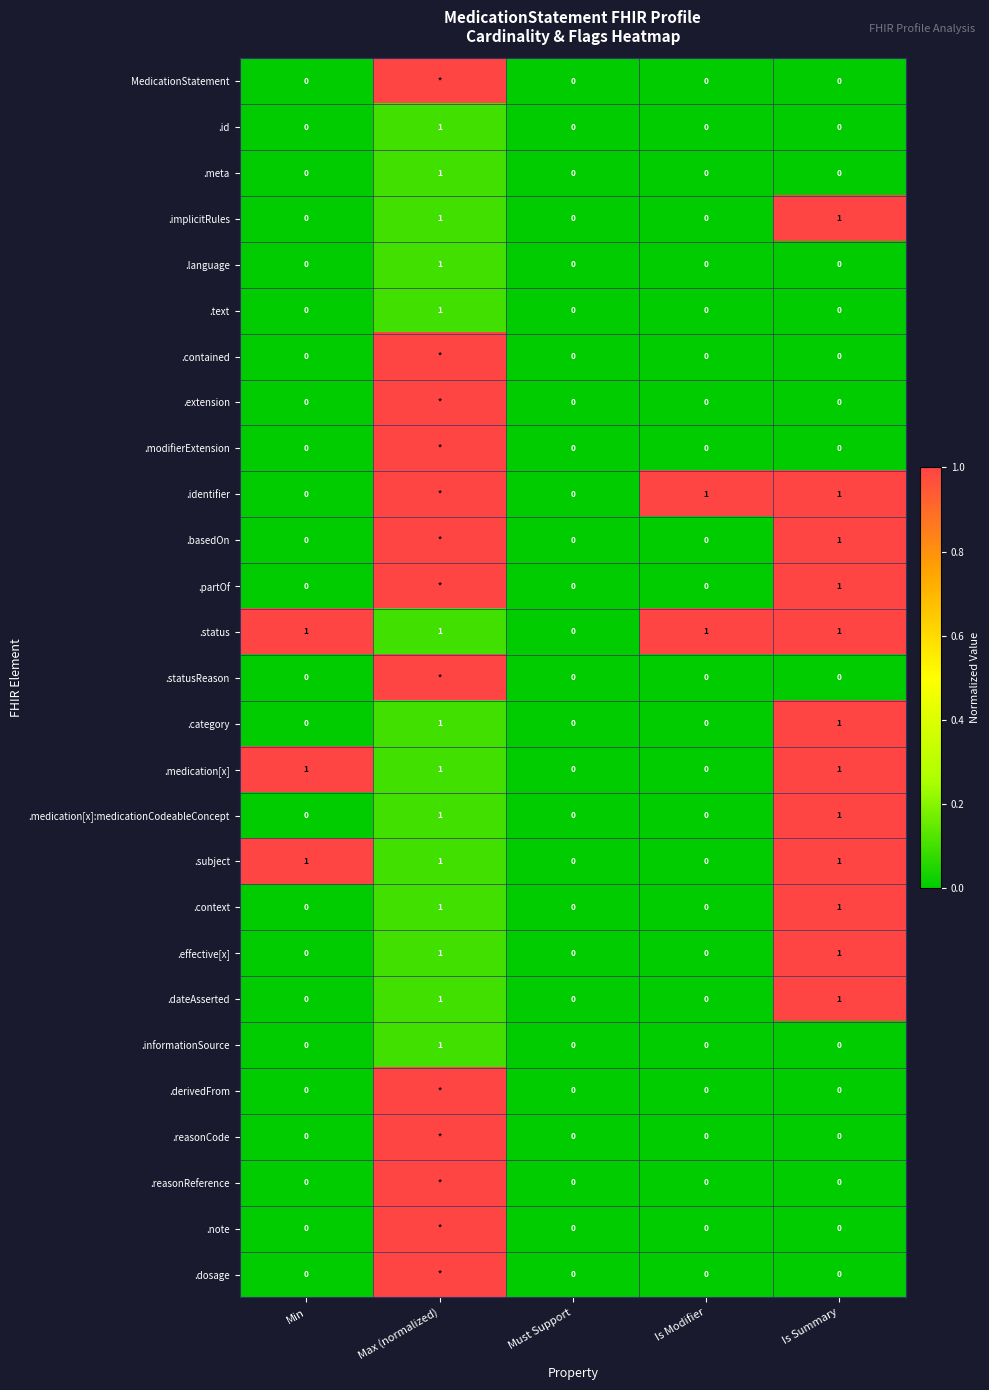

Count the .informationSource values in the range 0 to 1.

5